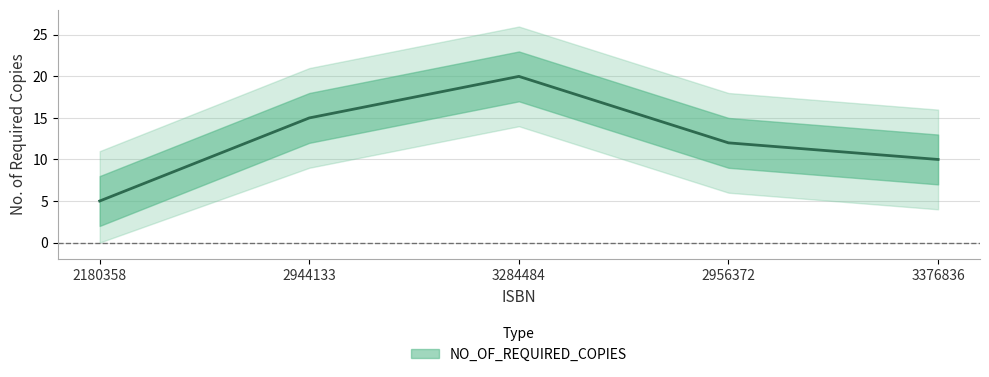

How many points are higher than both their immediate neighbors (excluding endpoints)?

1